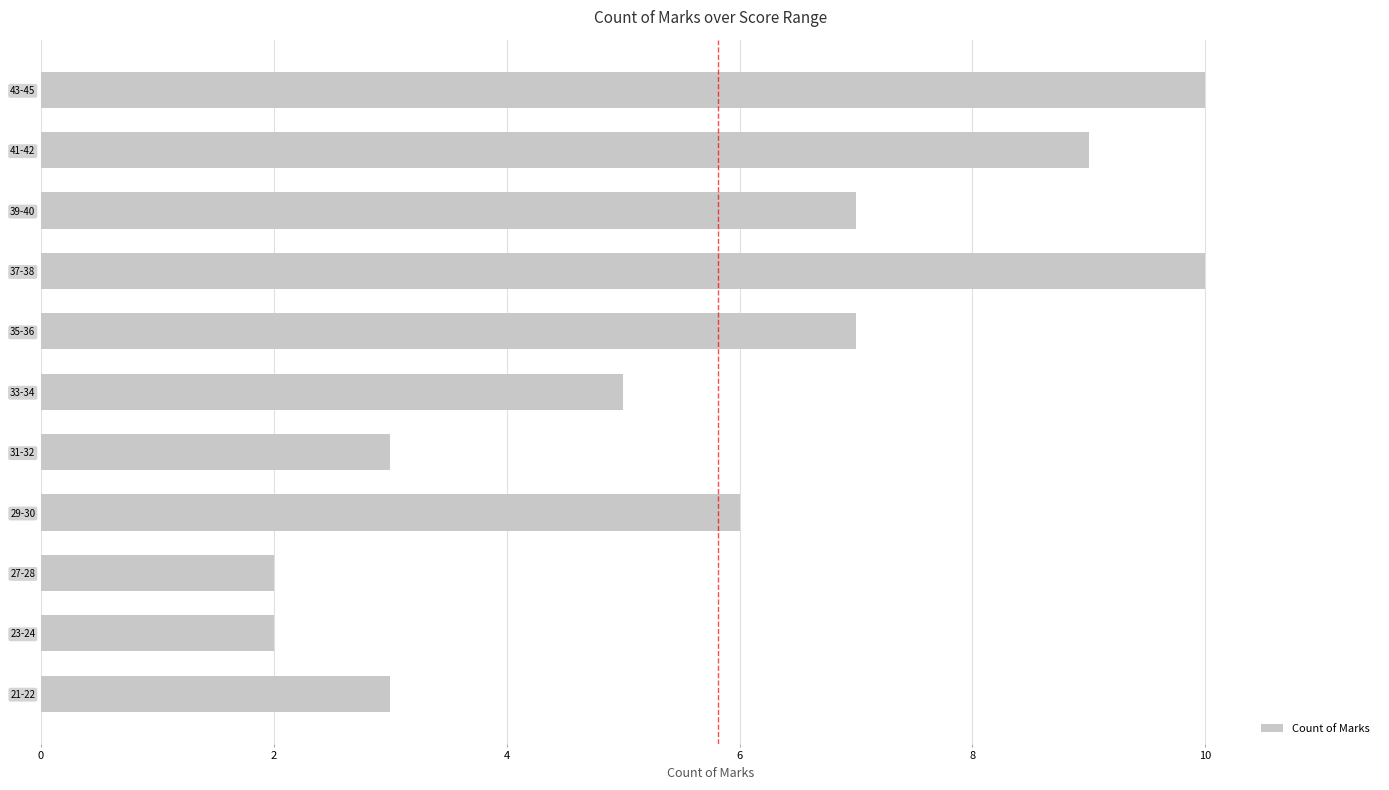

How many data points does each series have?

11